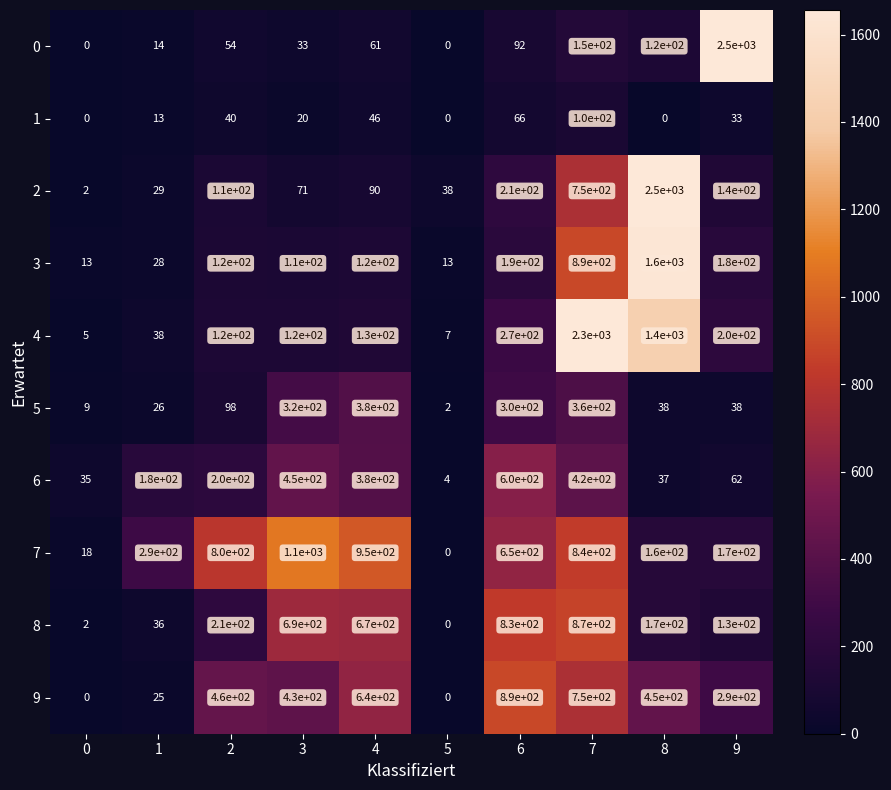

What is the total value across all series at 3?

3344